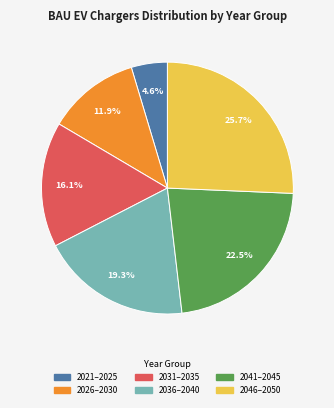

Does any single category account for the majority?

No